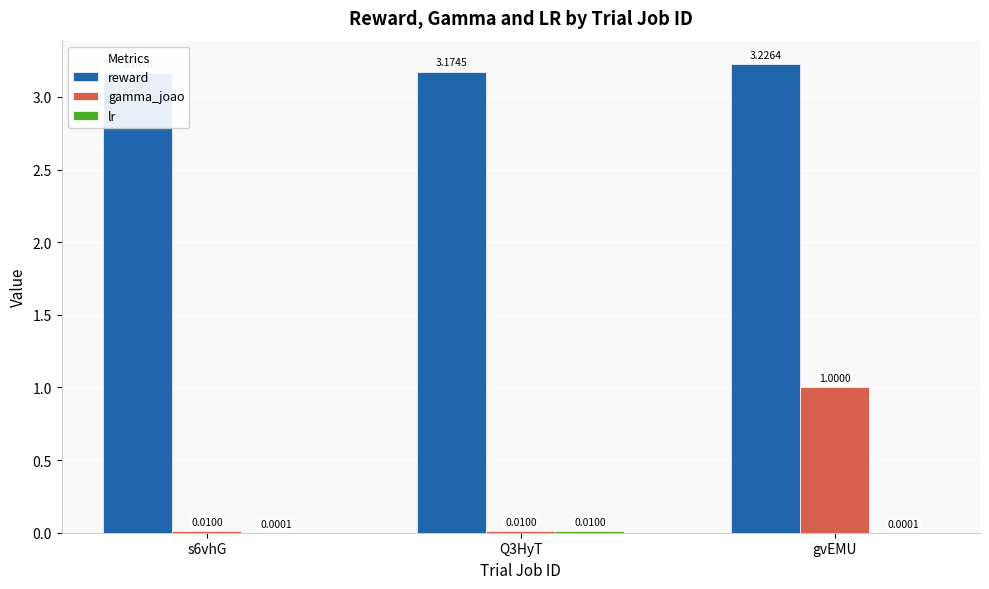

Which has a higher value, Q3HyT or s6vhG?

Q3HyT